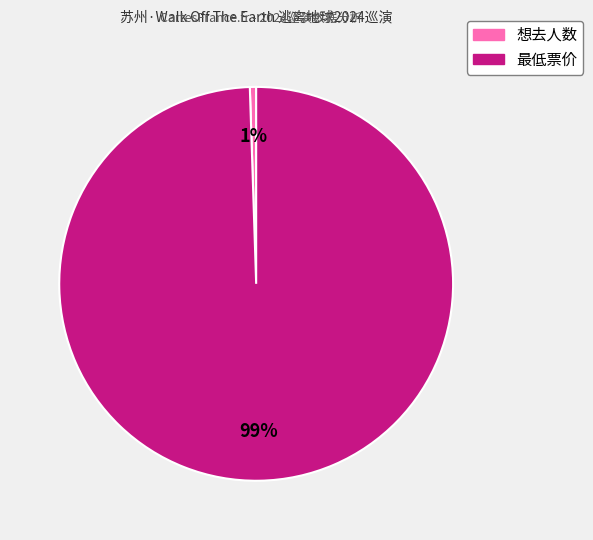

The 想去人数 slice represents 11% of the pie. True or false?

False